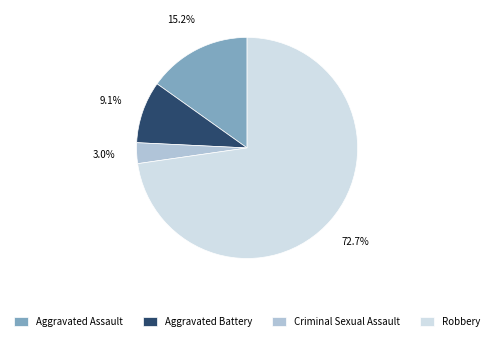

To the nearest percent, what is the combined percentage of Robbery and Aggravated Battery?

82%